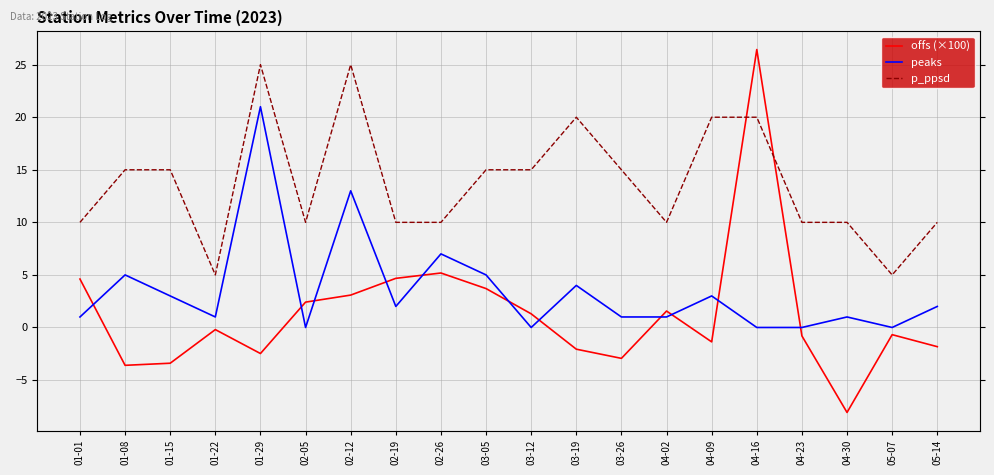

Reading left to right, what are all the values shown in this chart?

offs (×100): 4.6	-3.6	-3.4	-0.2	-2.5	2.4	3.1	4.7	5.2	3.7	1.3	-2.1	-2.9	1.6	-1.4	26.4	-0.8	-8.1	-0.7	-1.8
peaks: 1.0	5.0	3.0	1.0	21.0	0.0	13.0	2.0	7.0	5.0	0.0	4.0	1.0	1.0	3.0	0.0	0.0	1.0	0.0	2.0
p_ppsd: 10.0	15.0	15.0	5.0	25.0	10.0	25.0	10.0	10.0	15.0	15.0	20.0	15.0	10.0	20.0	20.0	10.0	10.0	5.0	10.0